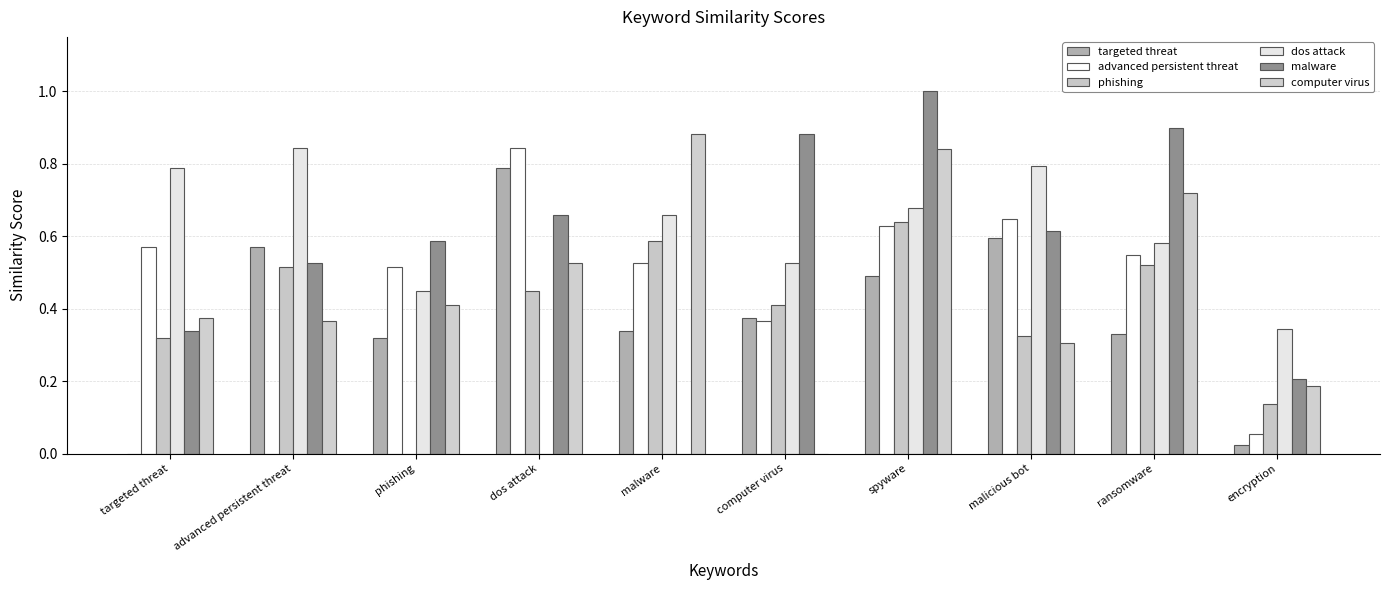

Rank the series at malicious bot from highest to lowest value.

dos attack, advanced persistent threat, malware, targeted threat, phishing, computer virus